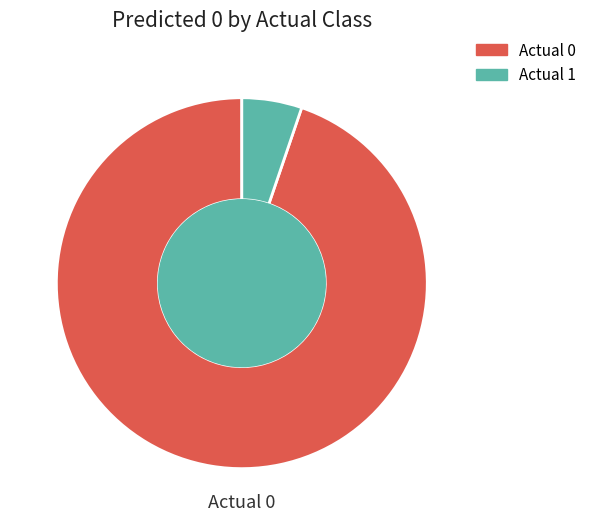

Which has a higher value, Actual 1 or Actual 0?

Actual 0